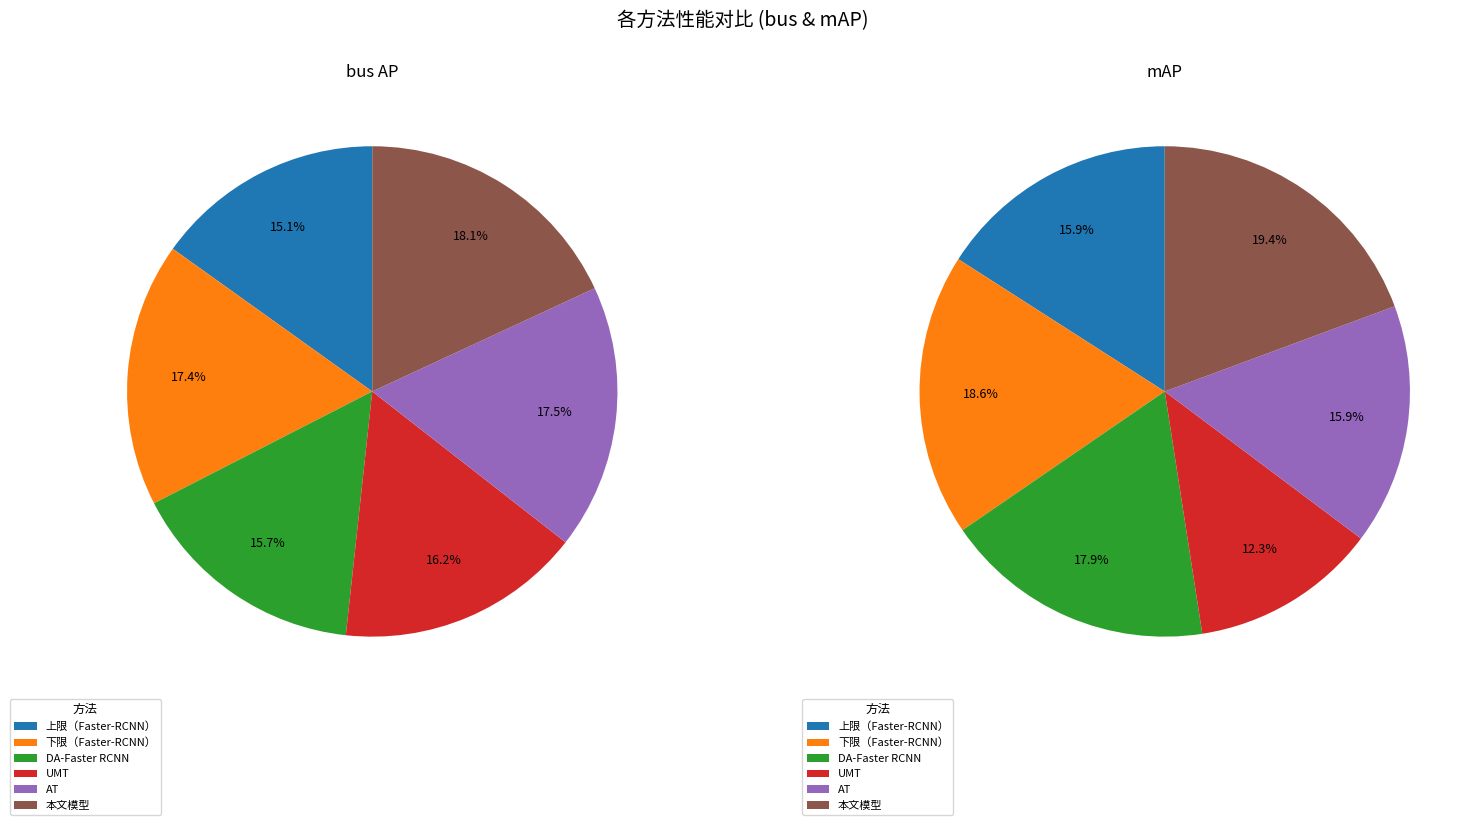

Is there any slice that represents more than half of the pie?

No